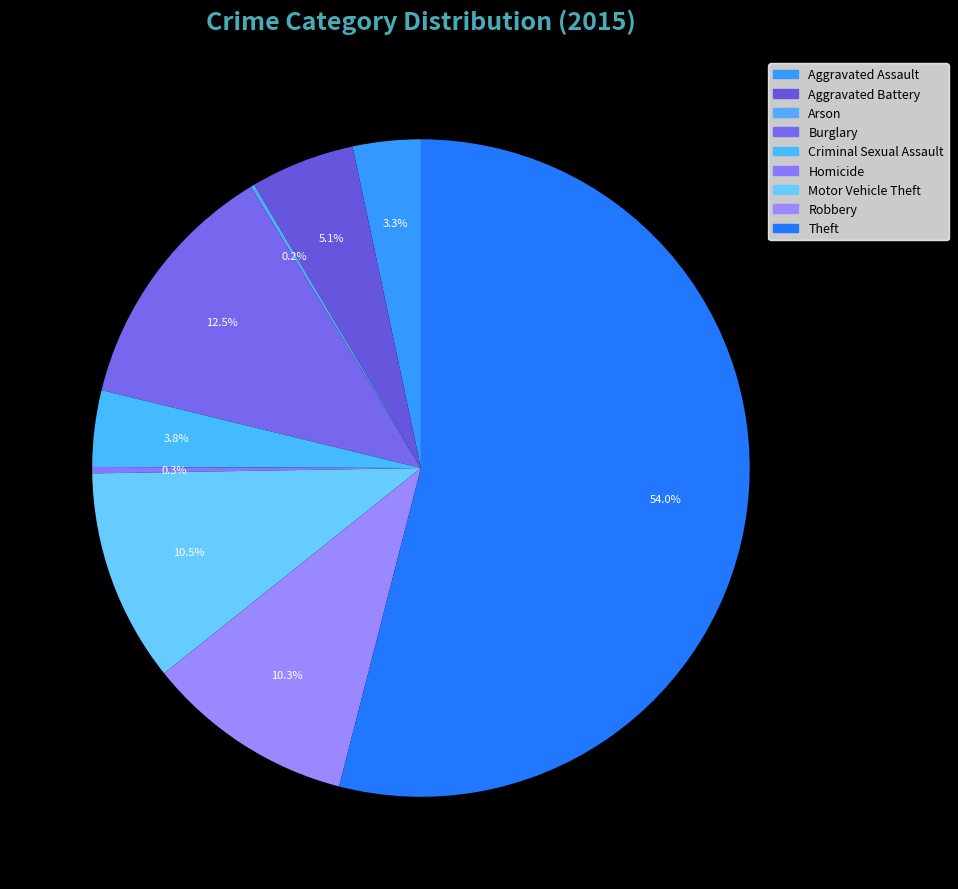

To the nearest percent, what is the average slice percentage?

11%